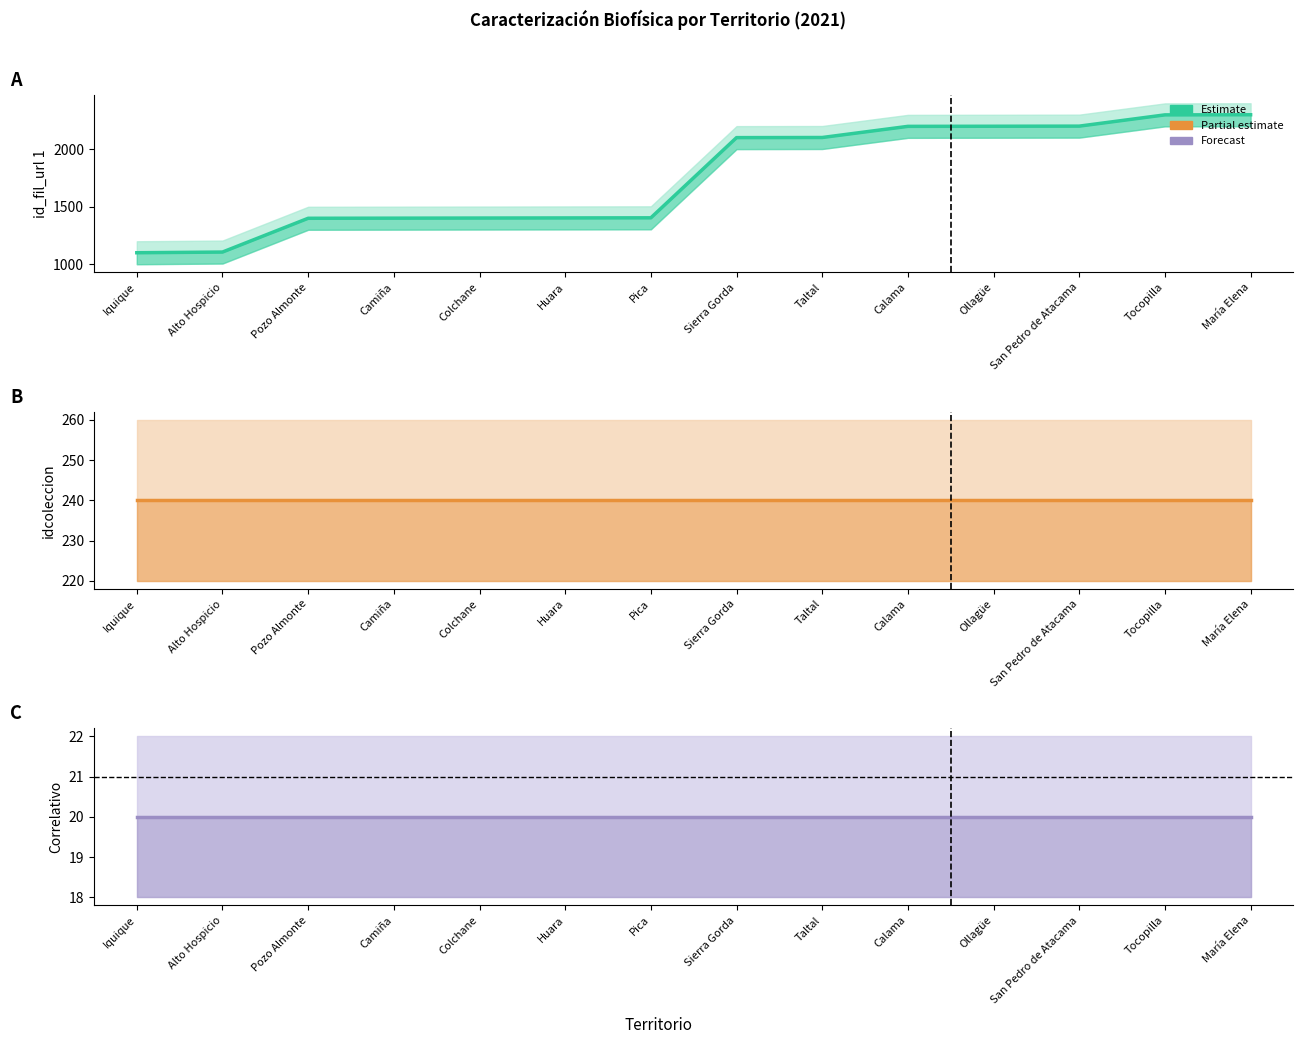

The Elevación (id_fil_url) series shows 462 at Calama. True or false?

False